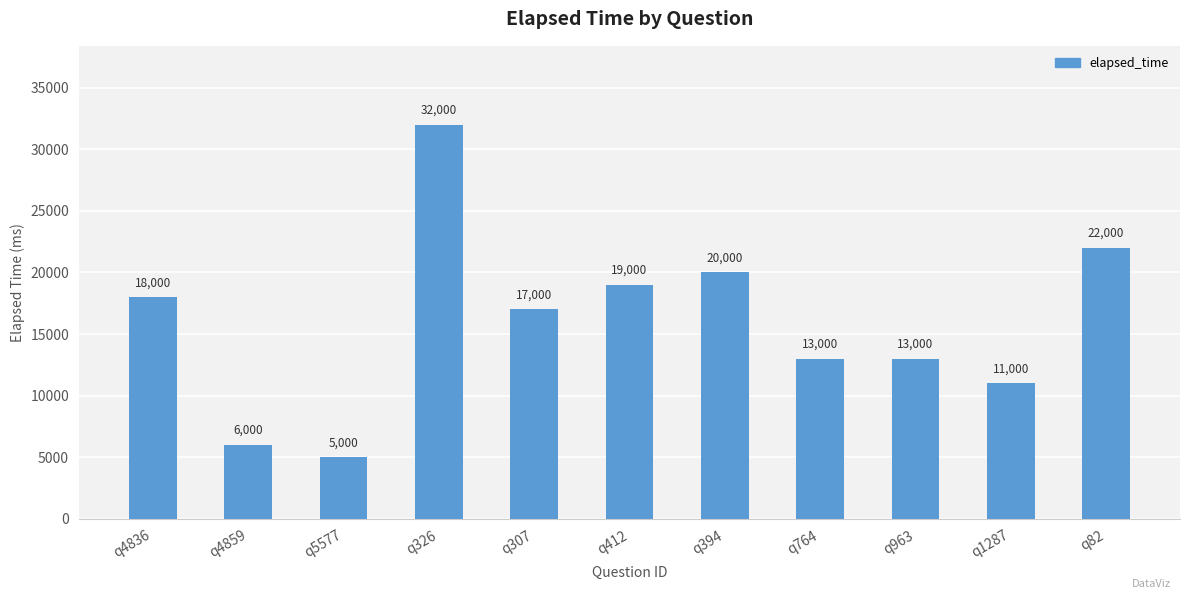

The chart shows a value of 20000 at q394. True or false?

True